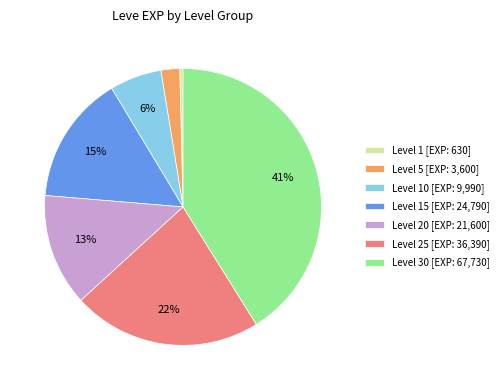

What is the largest slice in the pie chart?

Level 30 [EXP: 67,730]